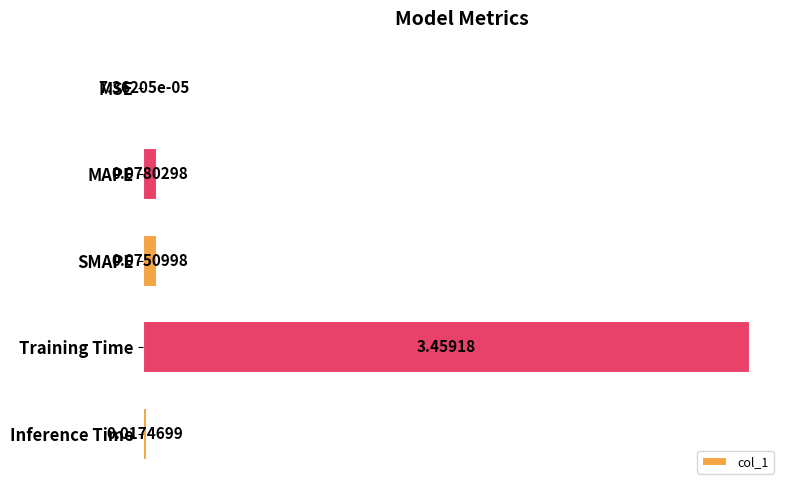

Where is the data nearest to the value 1?

MAPE